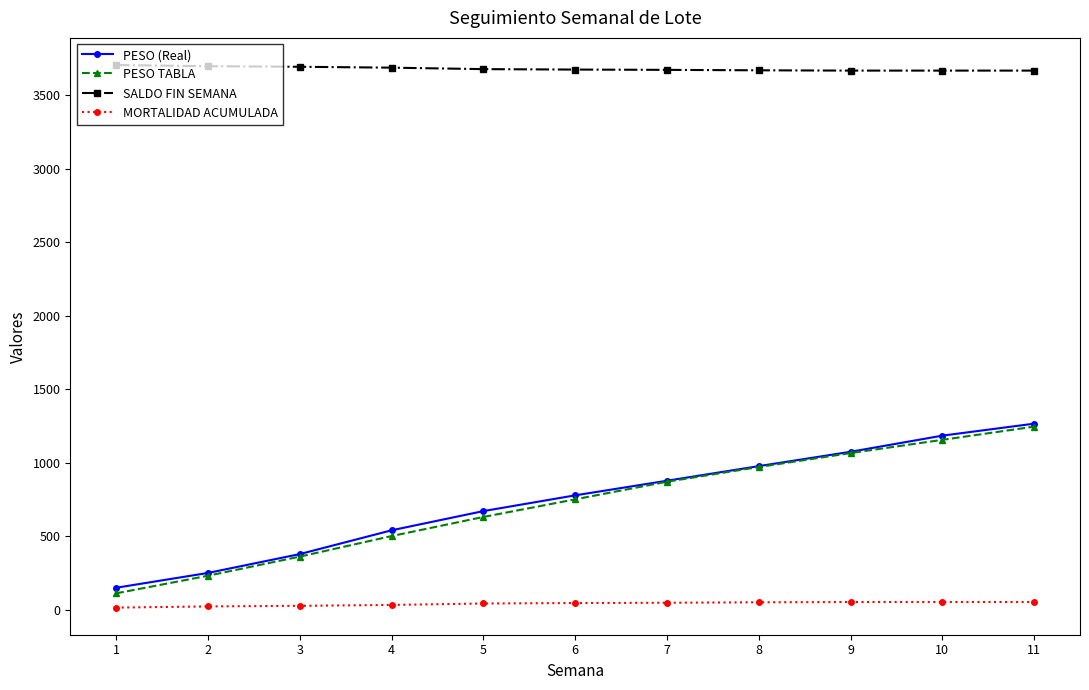

What is the maximum value shown in the chart?

3707.0